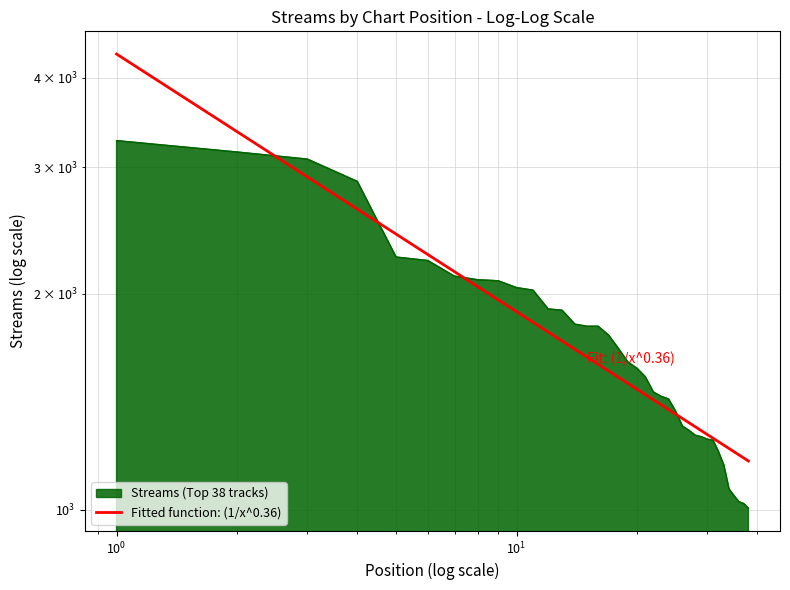

What is the average value?

1722